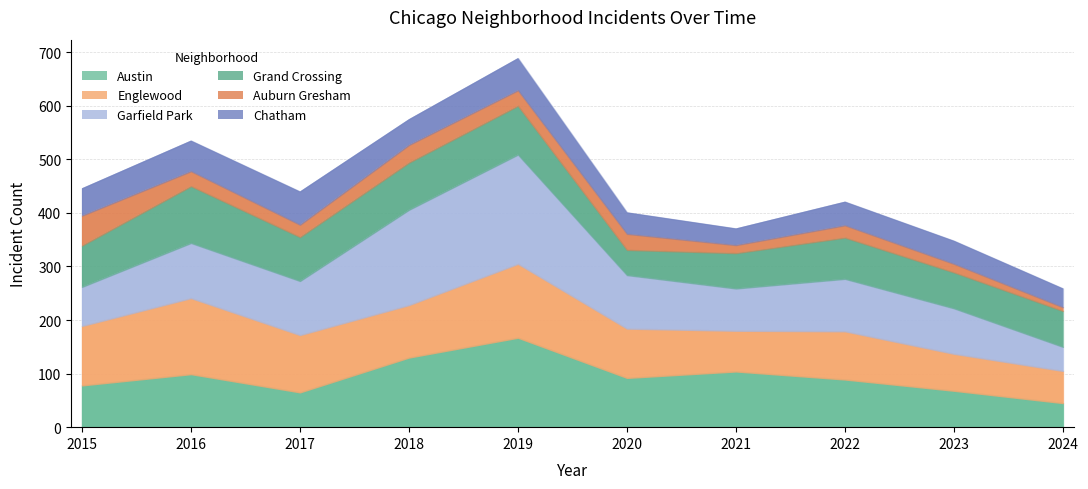

Which category has the highest value in the Grand Crossing series?

2016